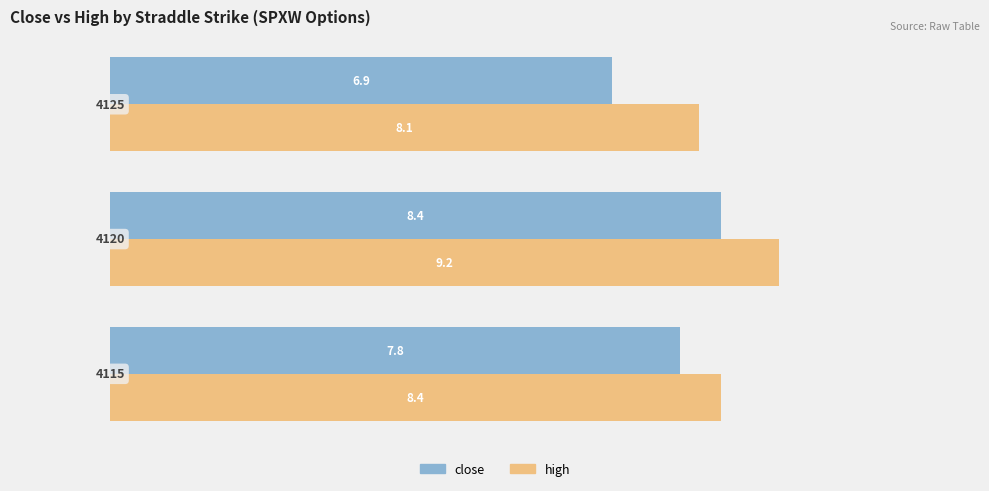

What is the average value of the high series?

8.6